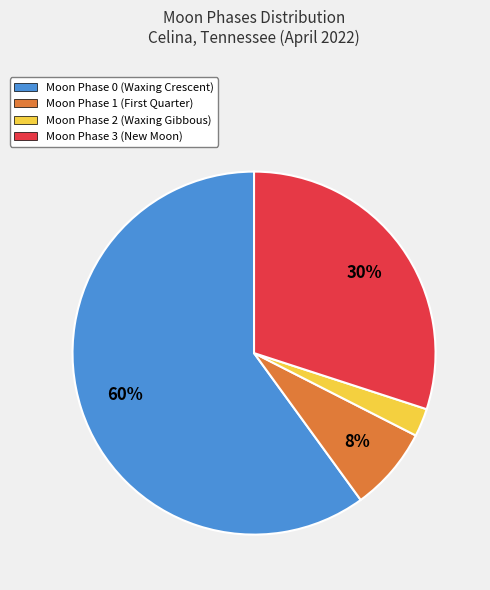

How many segments does this pie chart have?

4